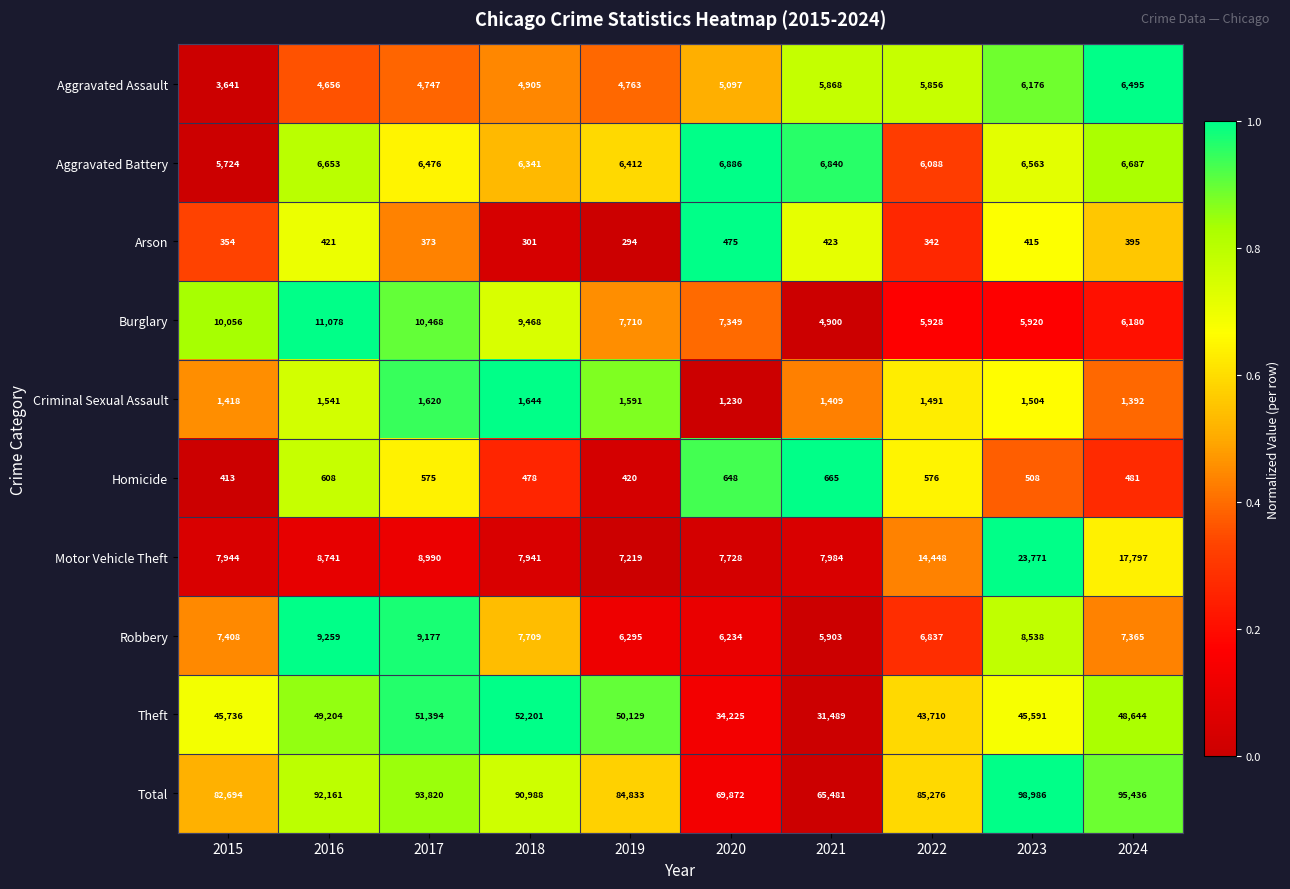

What is the difference between the Aggravated Battery values at 2021 and 2020?

46